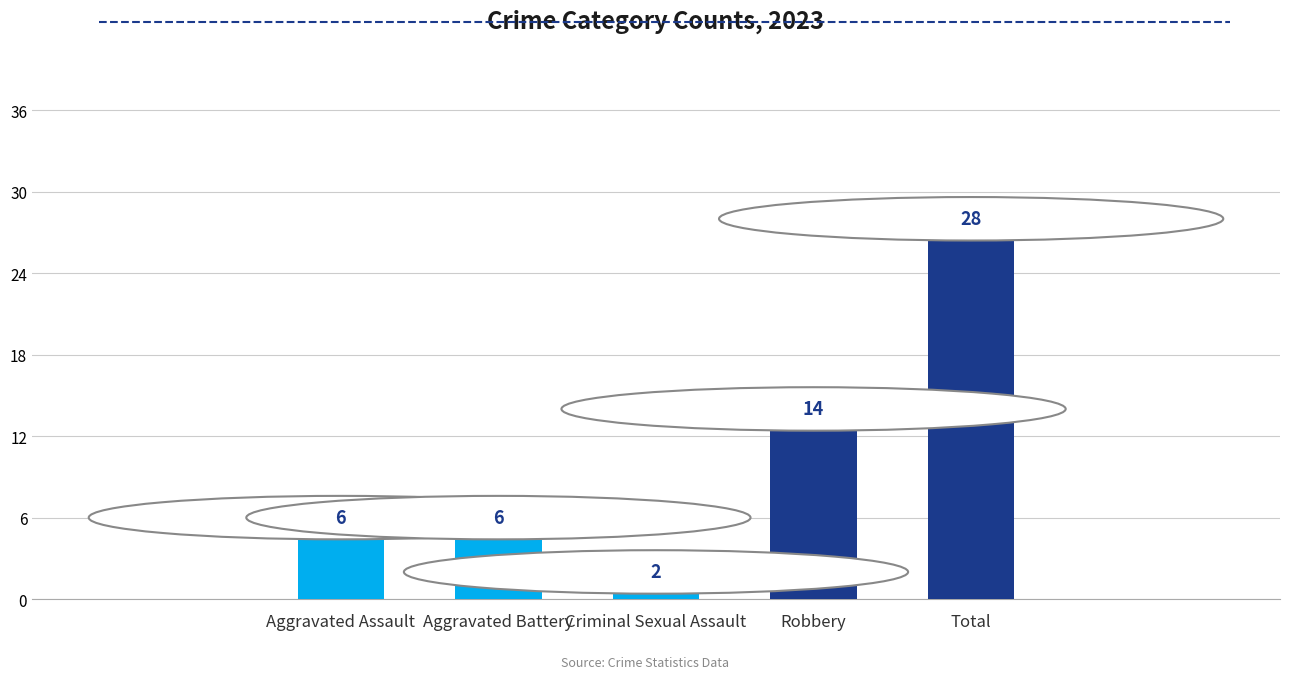

What is the difference between the values at Criminal Sexual Assault and Aggravated Assault?

4